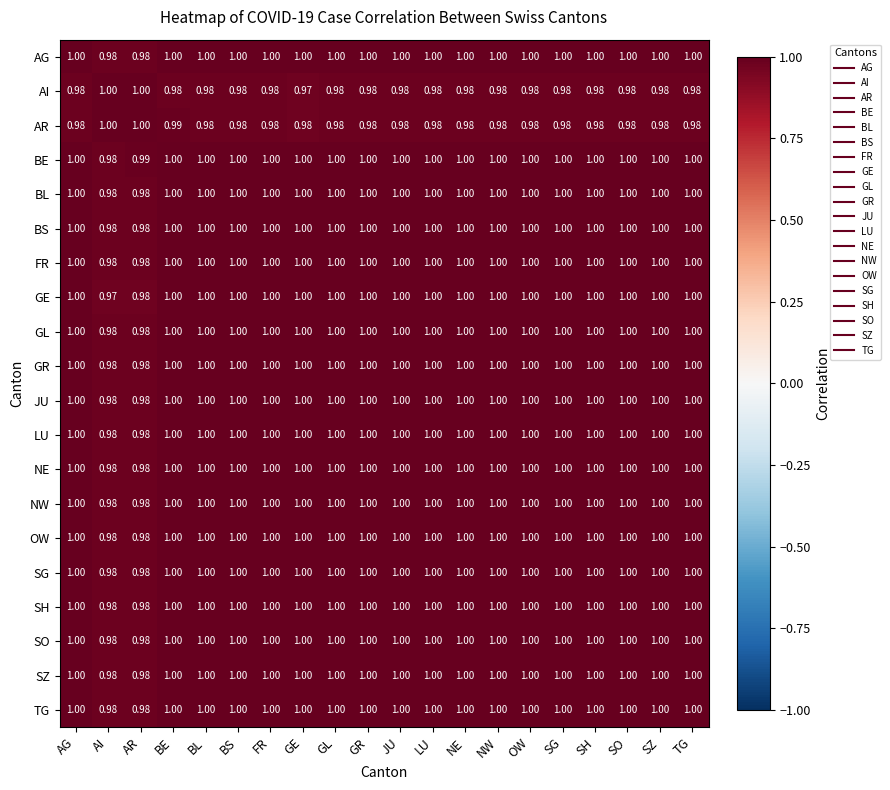

Between GE and NE, which series saw the biggest shift?

AI